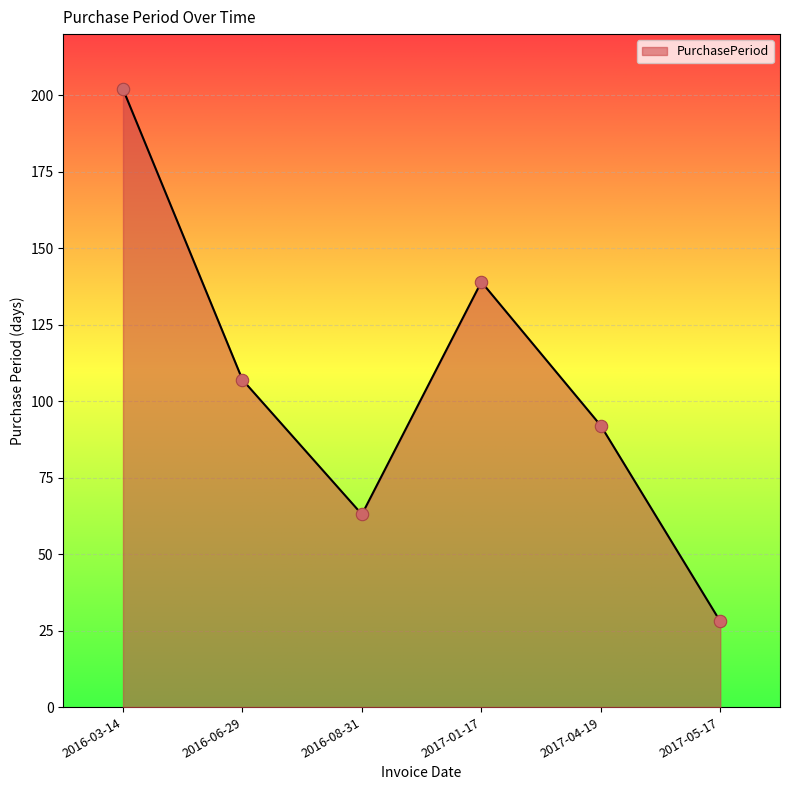

Between 2016-08-31 and 2017-05-17, which is larger?

2016-08-31